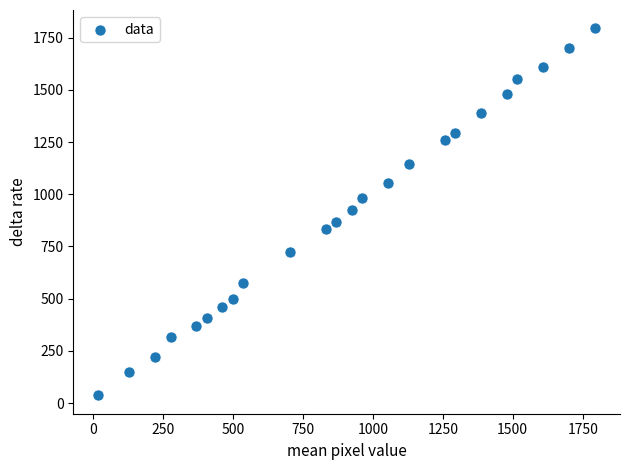

What is the range of X values (max minus min)?

1776.0